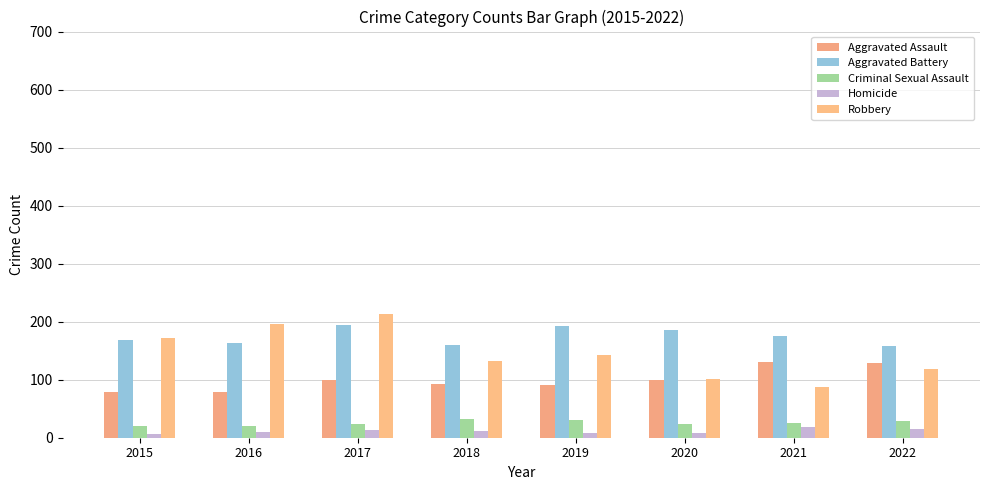

What is the sum of the Aggravated Assault values at 2022 and 2015?

207